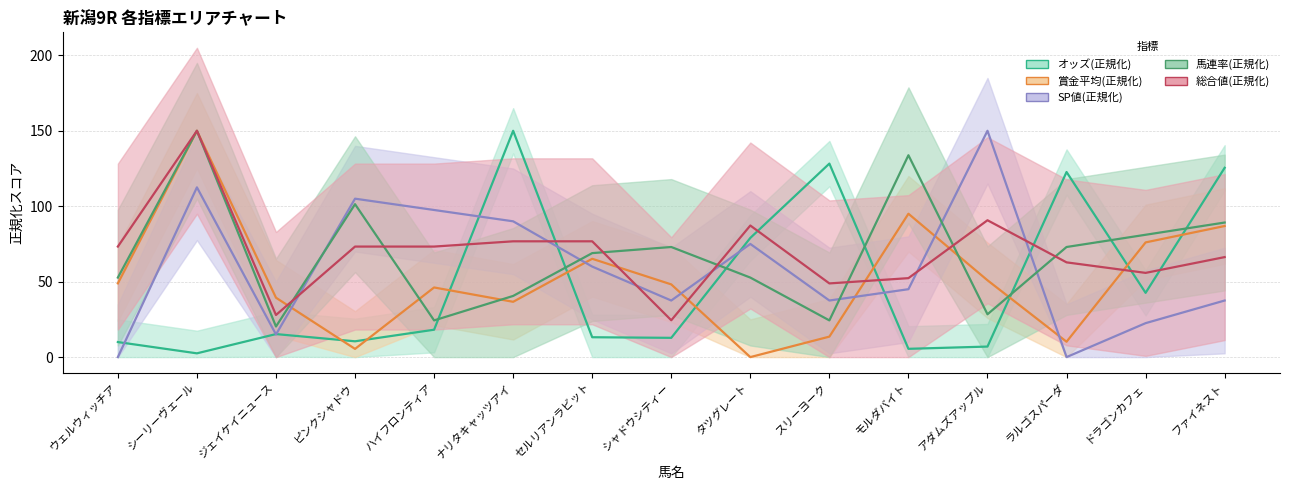

Which series has the largest range (max minus min)?

賞金平均